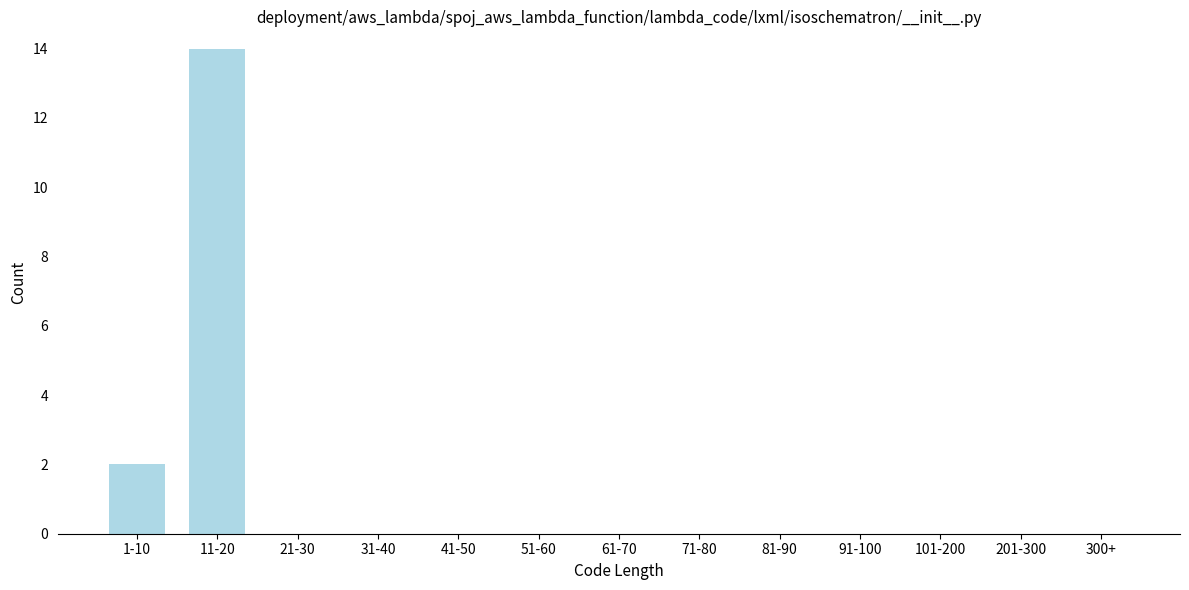

Reading left to right, list all the values displayed in this chart.

1-10=2	11-20=14	21-30=0	31-40=0	41-50=0	51-60=0	61-70=0	71-80=0	81-90=0	91-100=0	101-200=0	201-300=0	300+=0